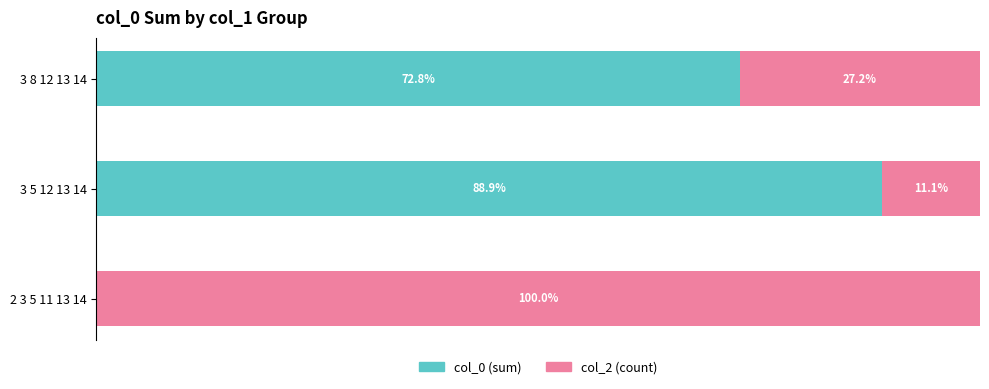

At which label is col_0 (sum) closest to 44?

3 8 12 13 14